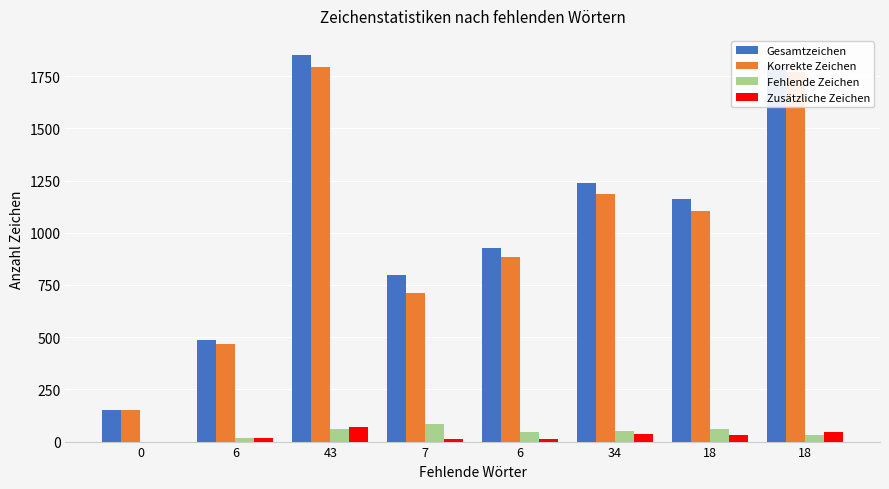

The value of Zusätzliche Zeichen at 18 is 26. True or false?

False